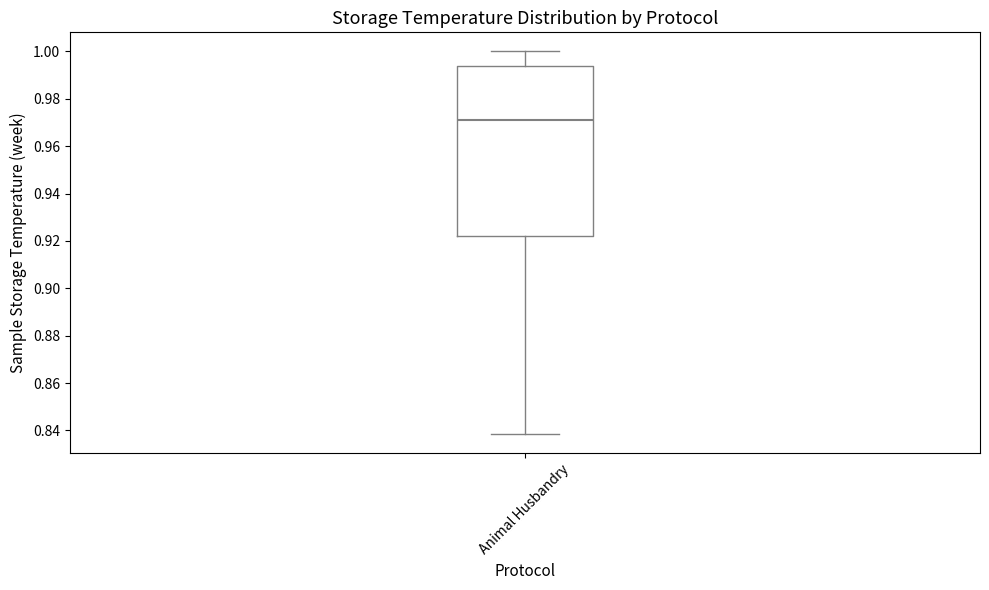

Where is the upper edge of the box for Animal Husbandry on the y-axis? The values are not printed on the chart, so give them approximately, as read against the axis.

0.994